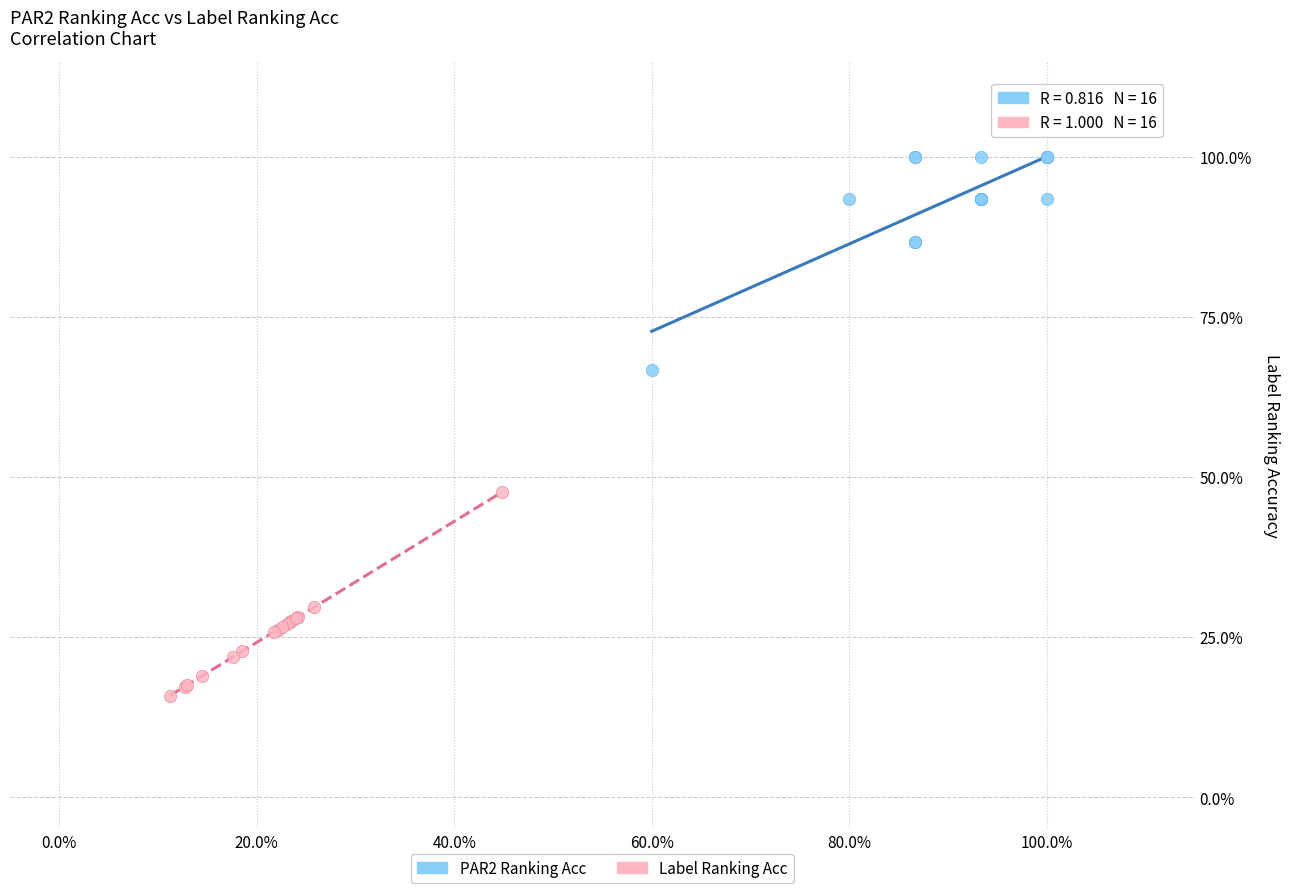

Which series contains the highest Y value?

PAR2 Ranking Acc